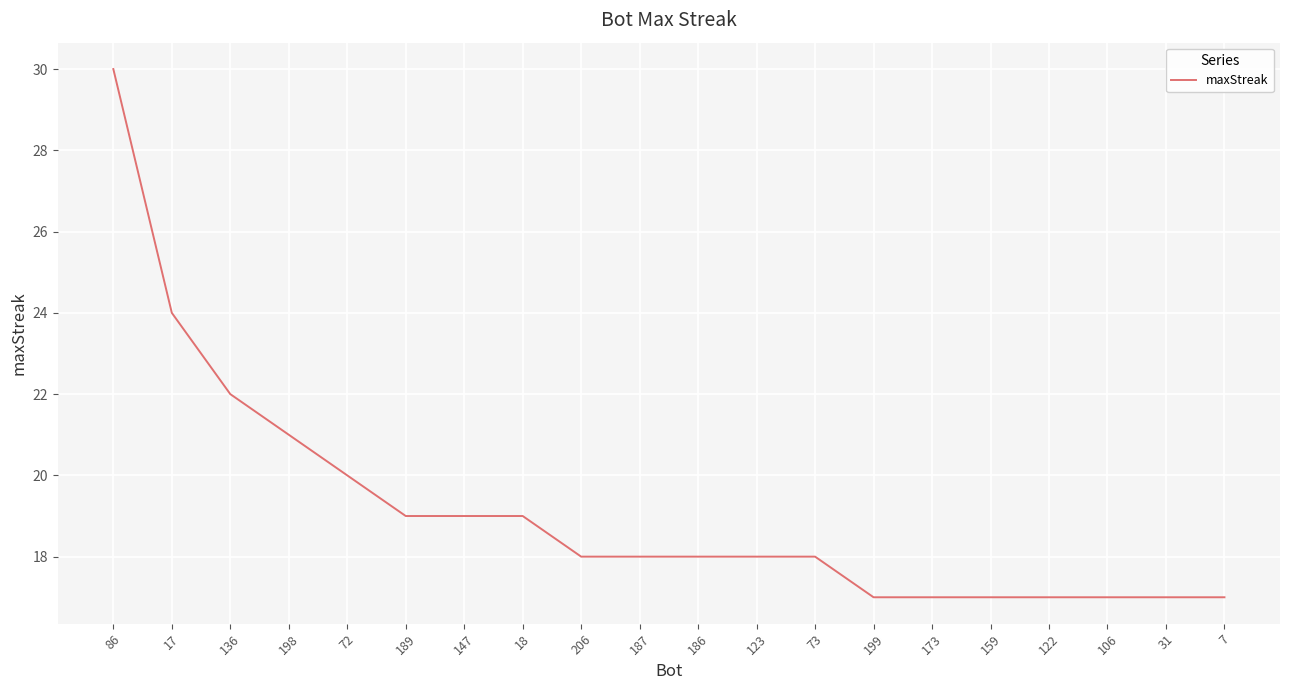

Which category has the highest value across all series?

86